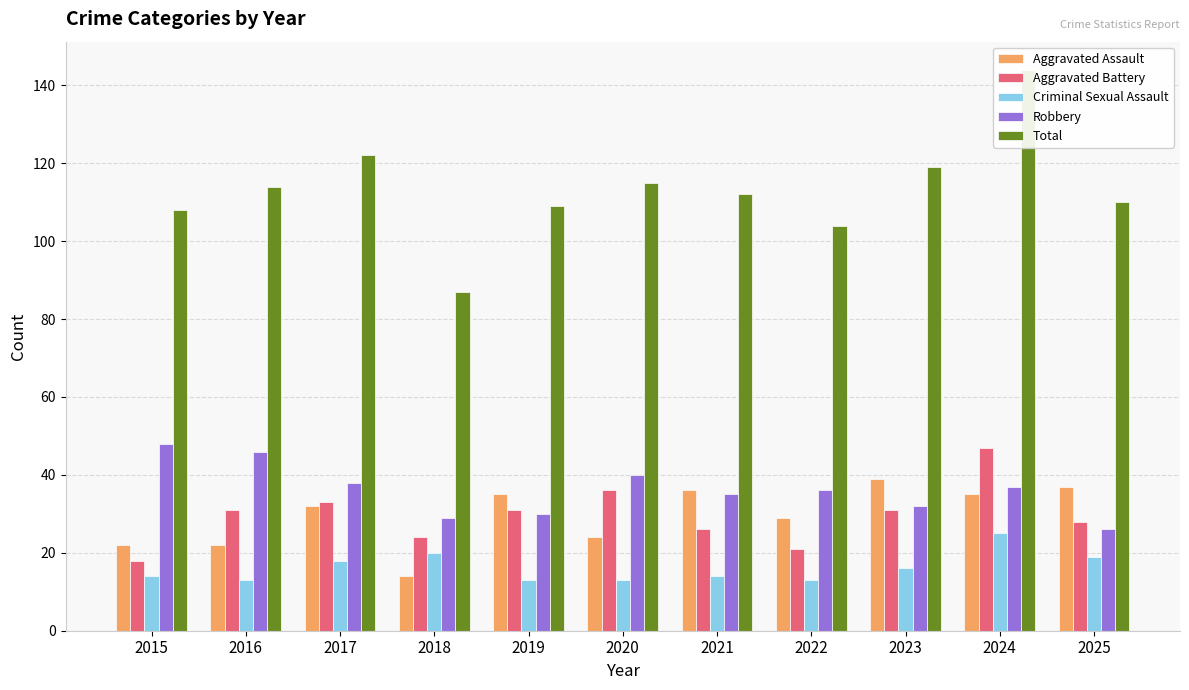

How many values in the Robbery series exceed 36?

5